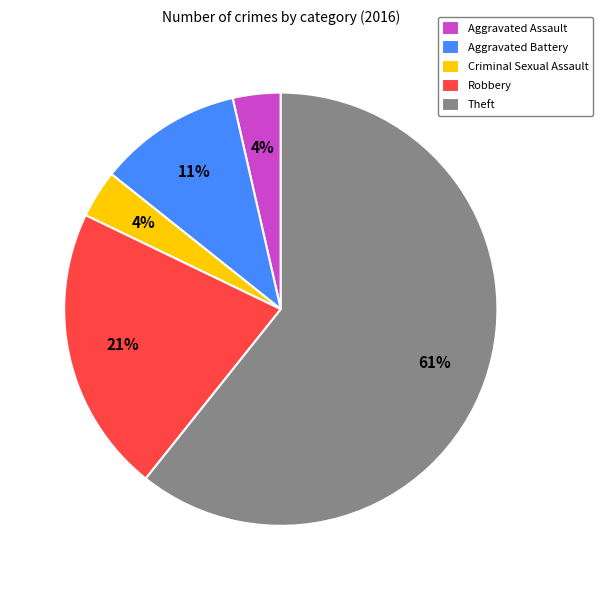

What percentage is the Robbery slice, to the nearest percent?

21%